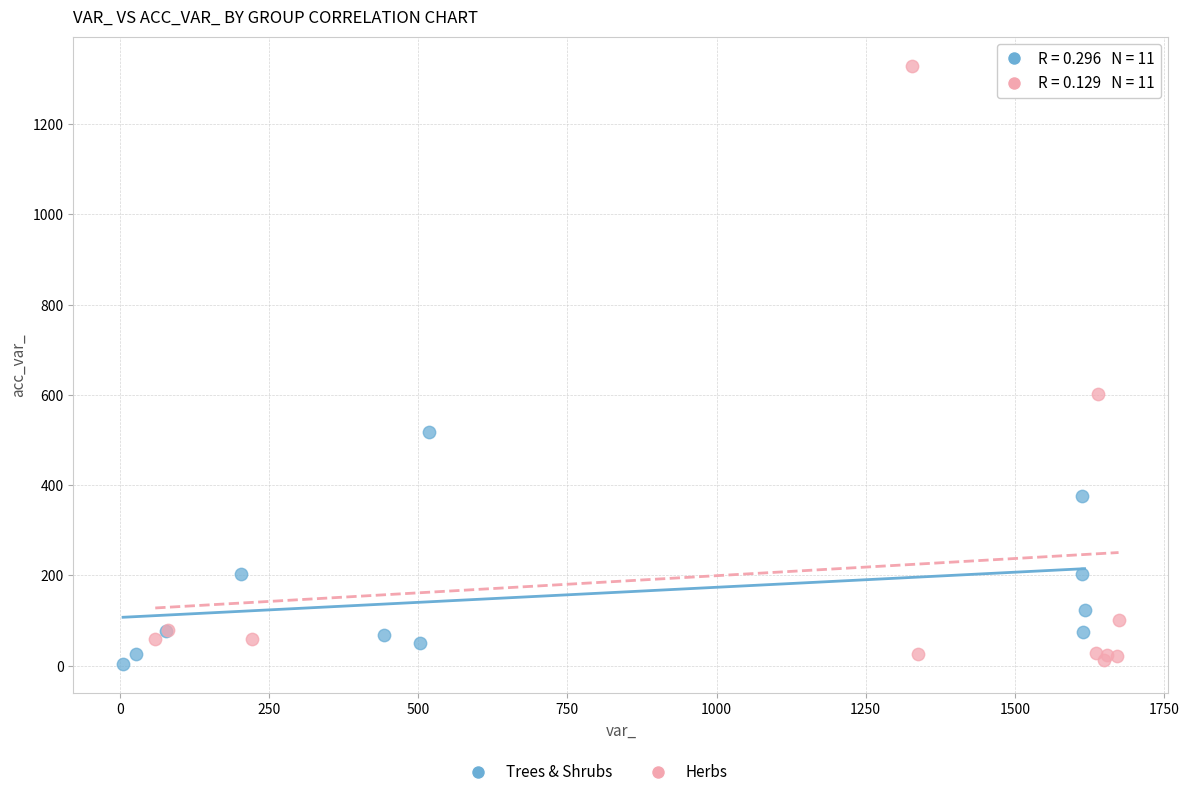

Which series contains the highest Y value?

Herbs